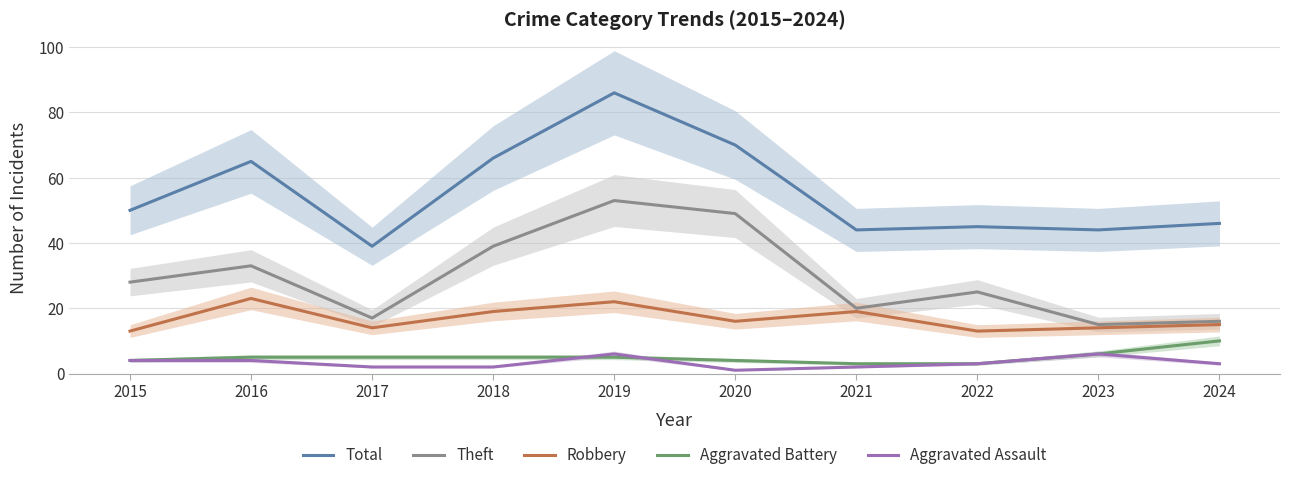

Which series has the largest range (max minus min)?

Total